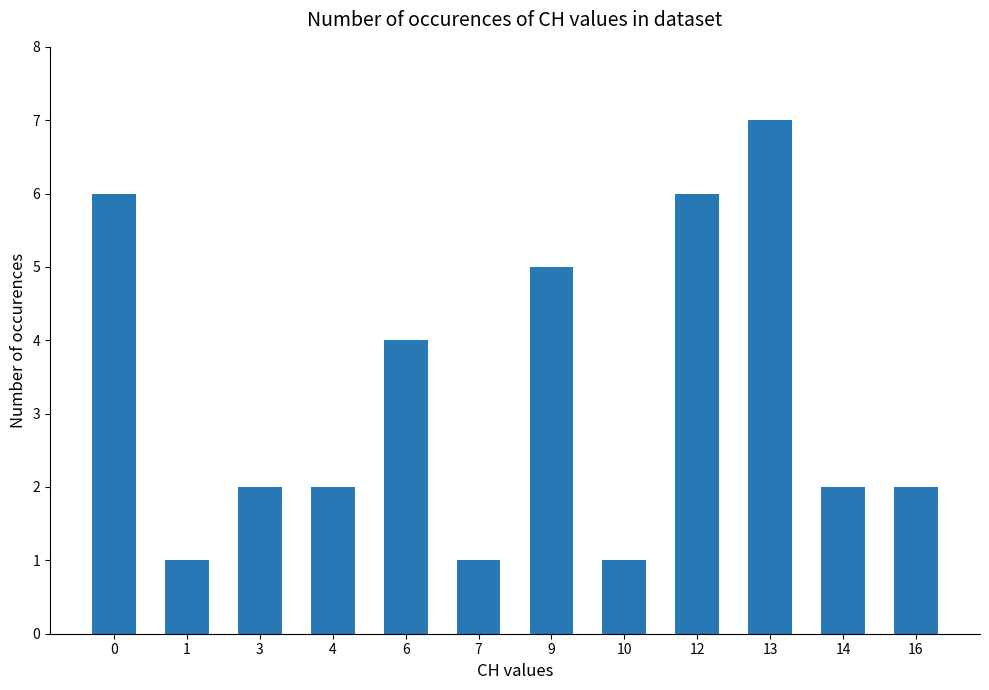

What is the smallest value displayed?

1